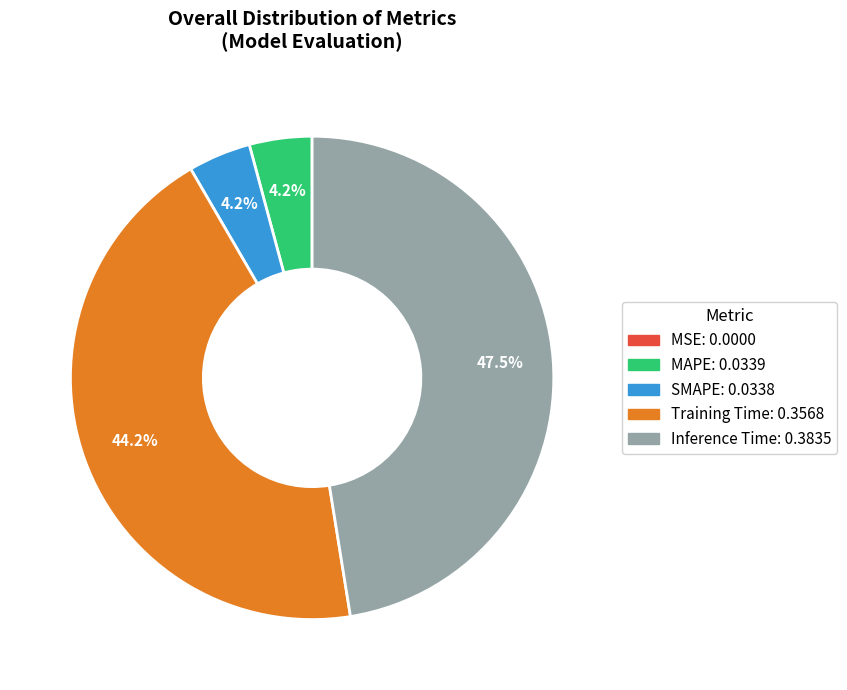

Which slice is the largest?

Inference Time